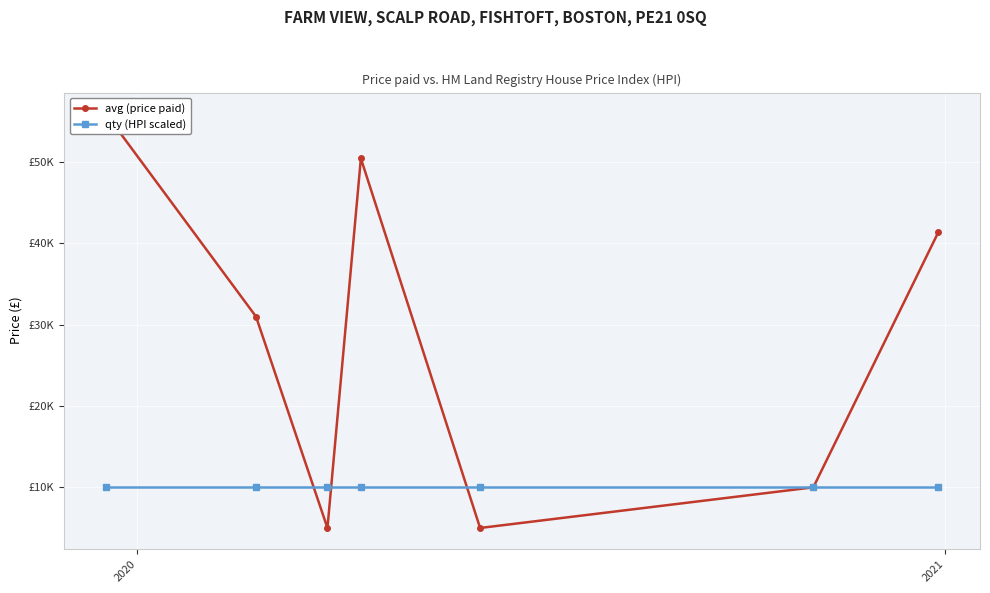

What is the label of the 6th point from the right?

2020